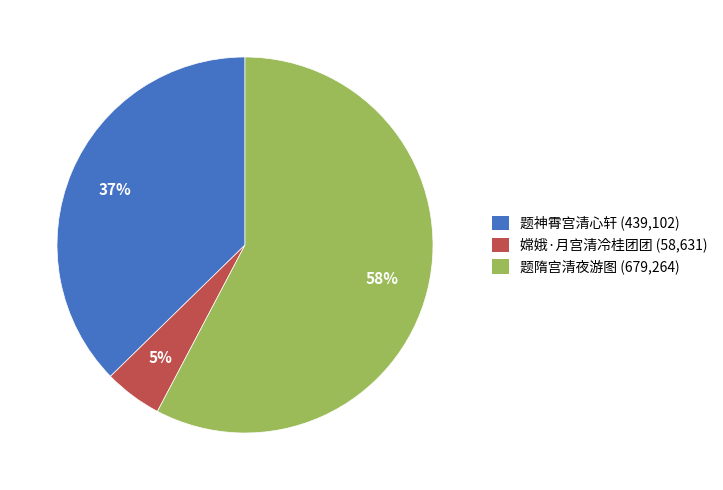

Count the number of slices in the pie.

3